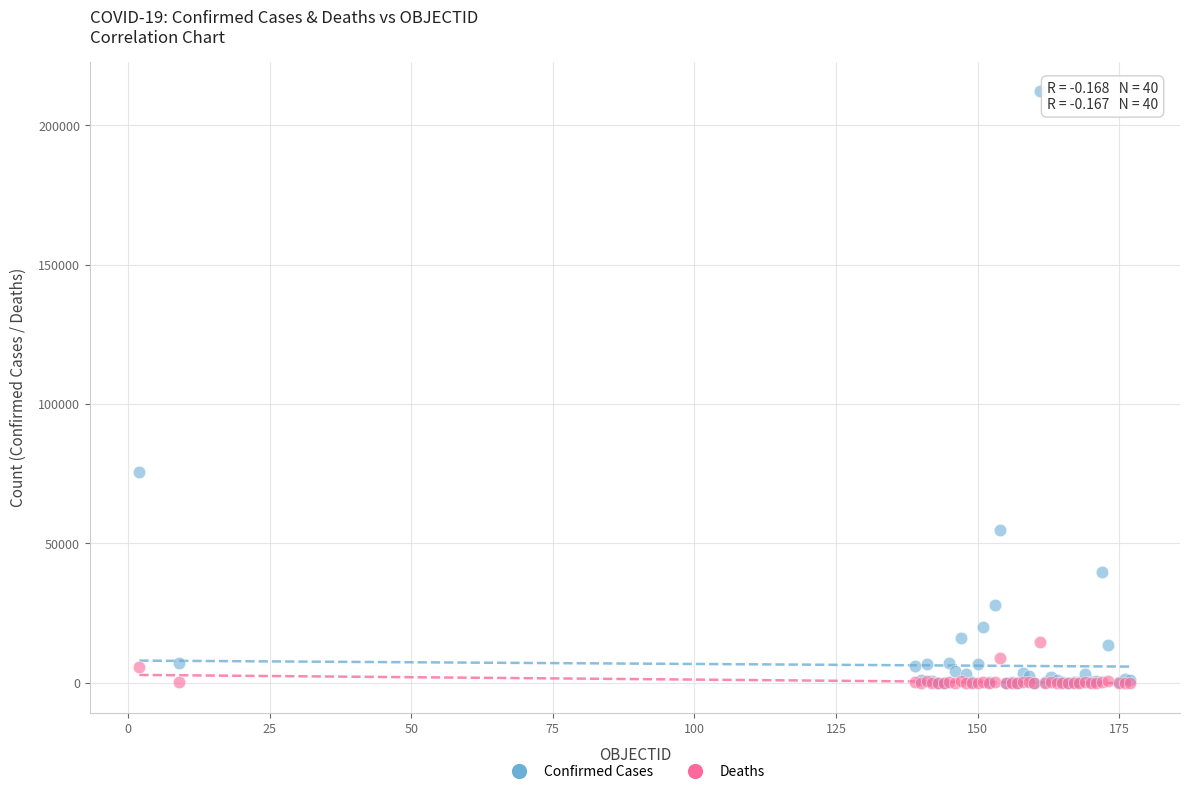

In the Confirmed Cases series, what Y value is closest to 106106?

75667